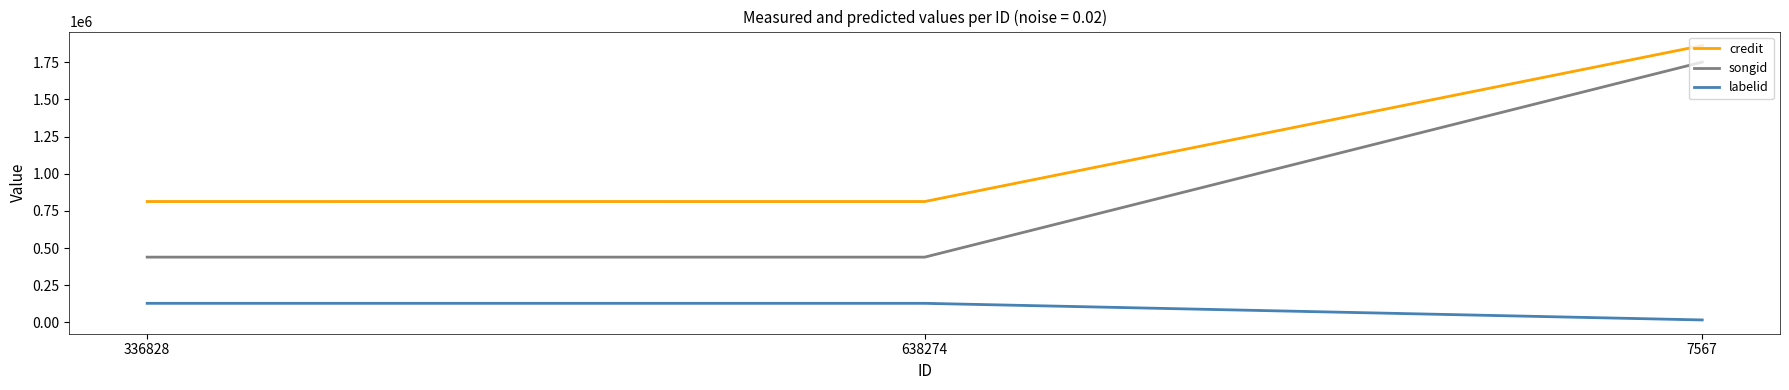

What is the average value of the credit series?

1162705